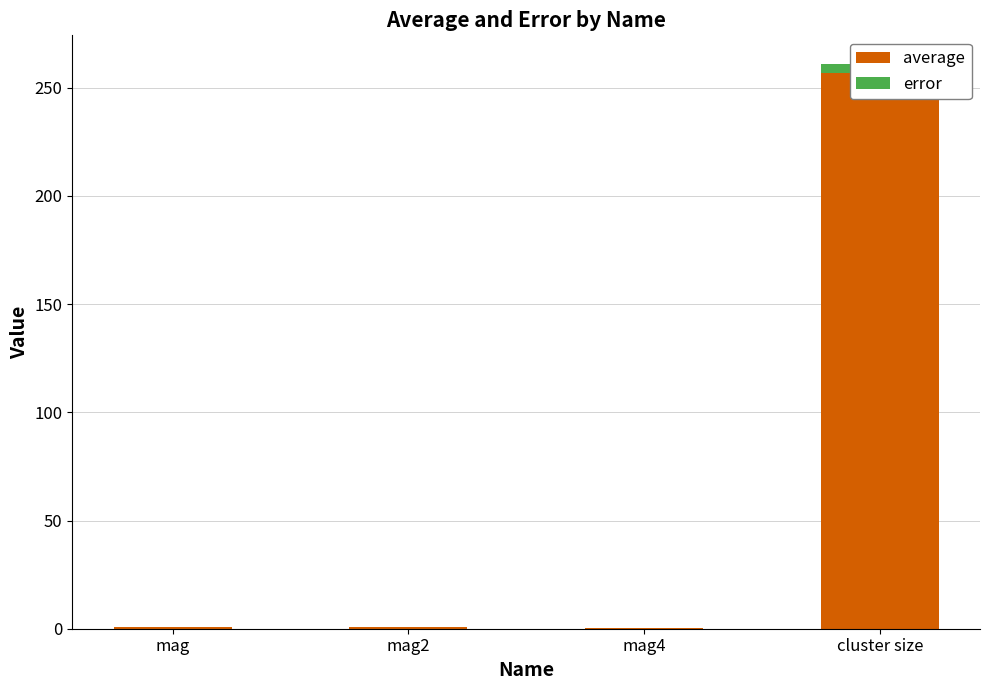

Which series has the widest spread of values?

average